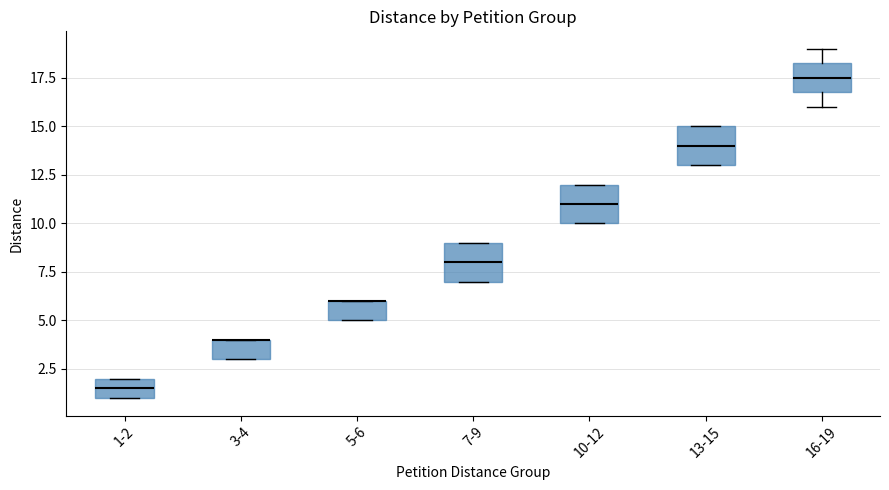

Where is the lower edge of the box for 7-9 on the y-axis? The values are not printed on the chart, so give them approximately, as read against the axis.

7.0